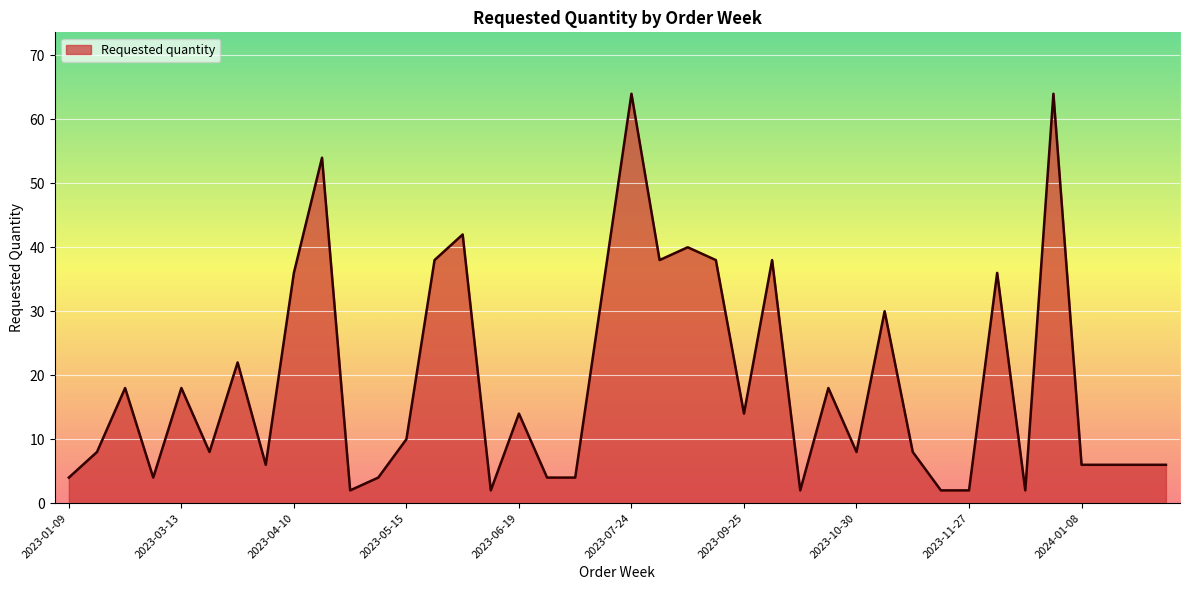

What is the difference between the maximum and minimum values?

62